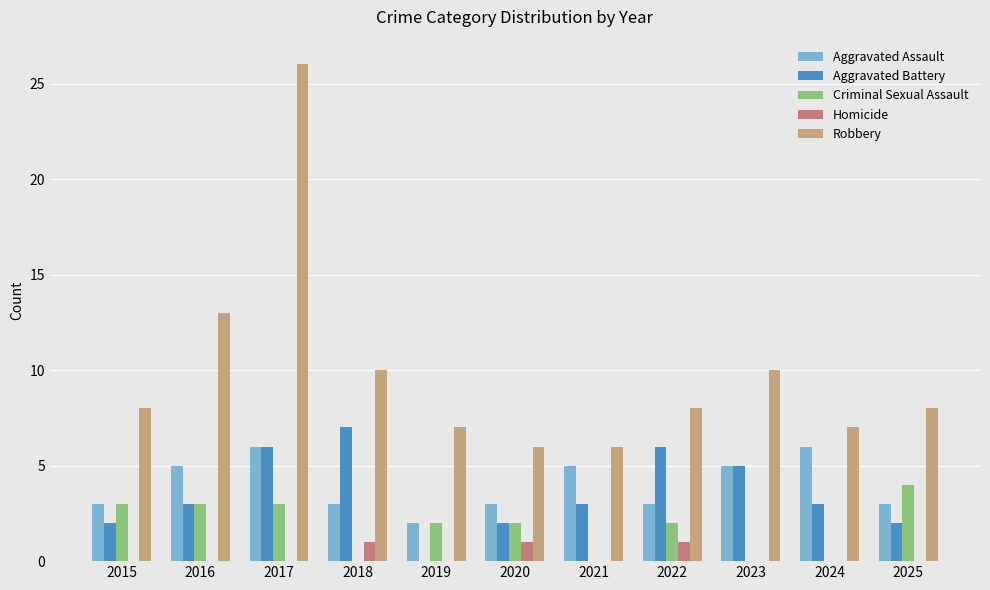

At which label is Robbery closest to 16?

2016